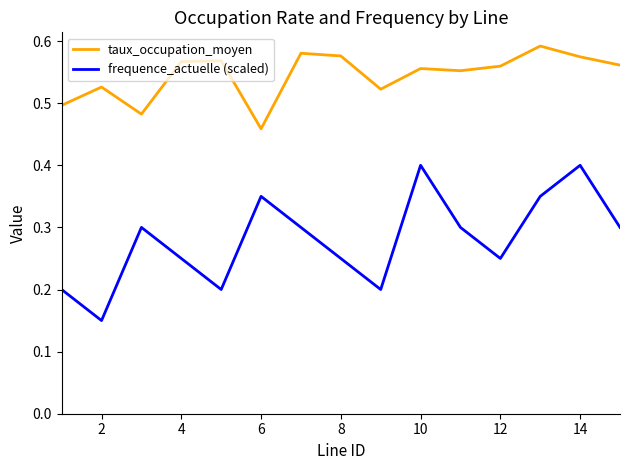

True or false: frequence_actuelle (scaled) and taux_occupation_moyen intersect in this chart.

False